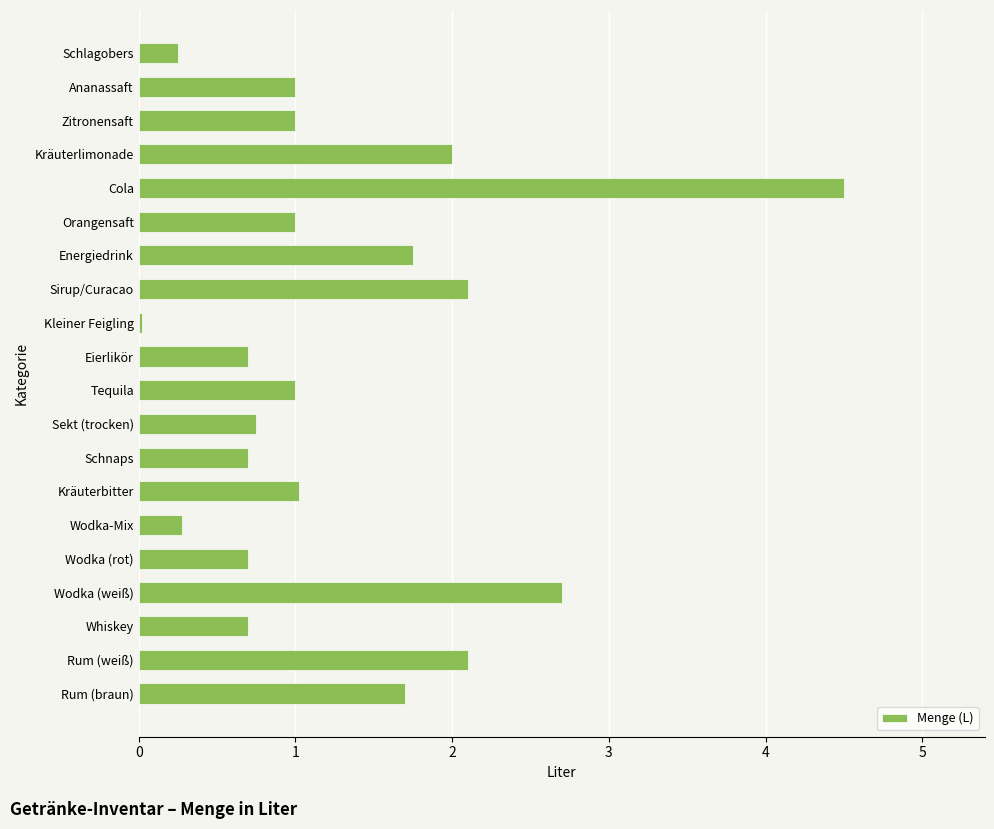

Count the number of data series in this chart.

1